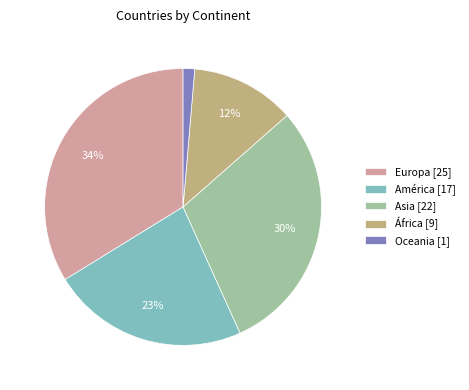

Is it true that Asia is 16% of the pie?

False